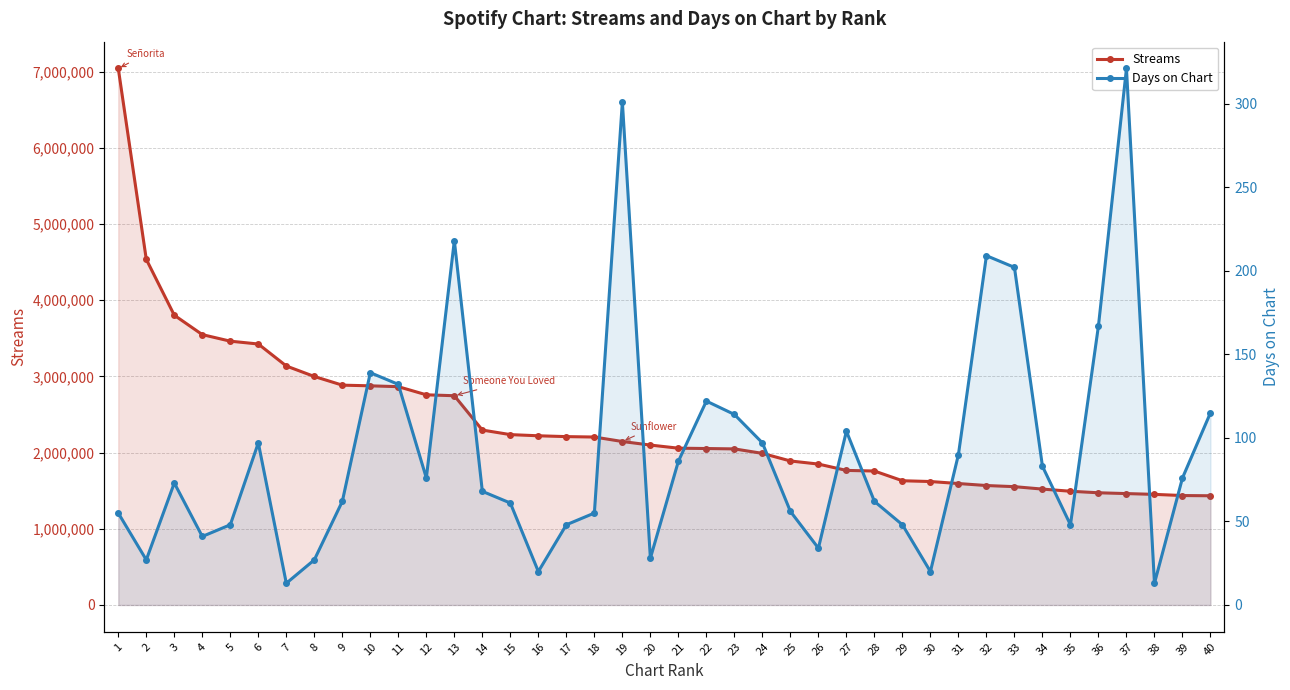

At which label does Streams first exceed 2099157?

1